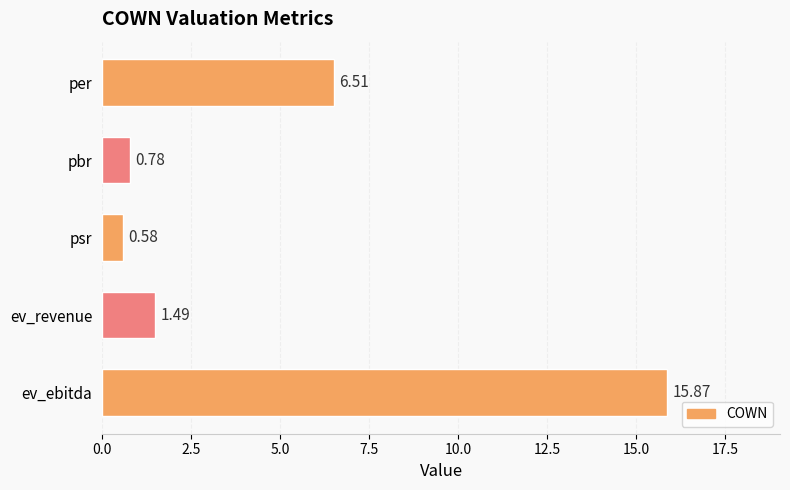

What is the sum of all values?

25.2